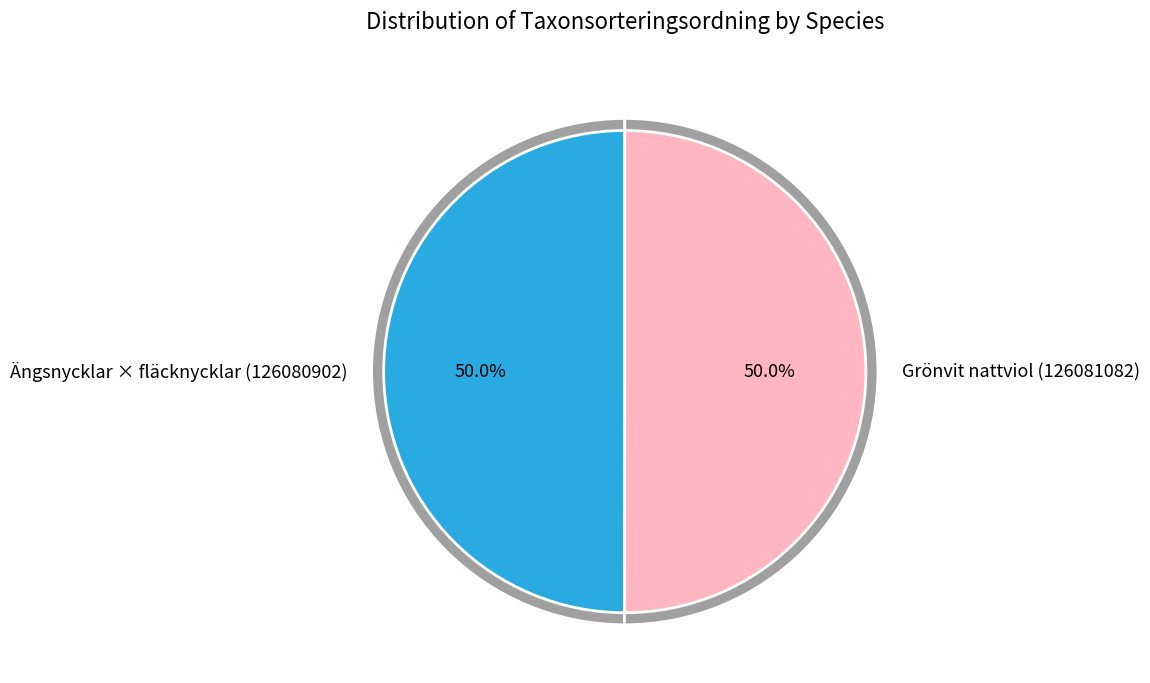

Is Grönvit nattviol (126081082) the majority of the pie?

Yes